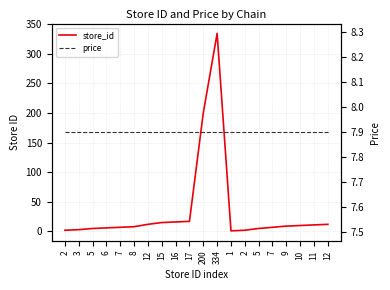

What is the difference between the highest and lowest values at 10?

2.1